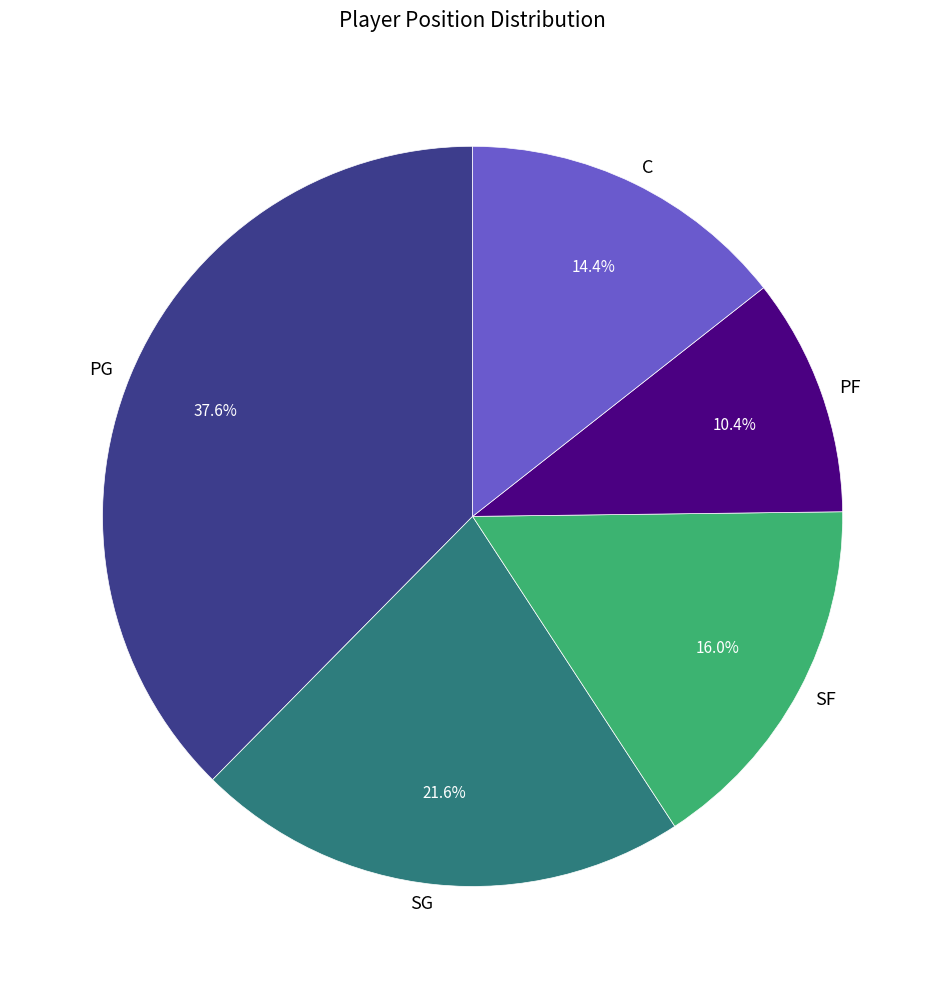

Does C account for over 50% of the chart?

No